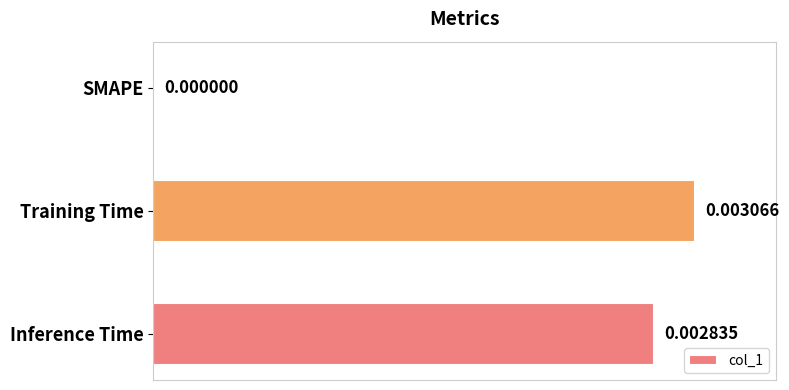

What is the sum of all values?

1.9